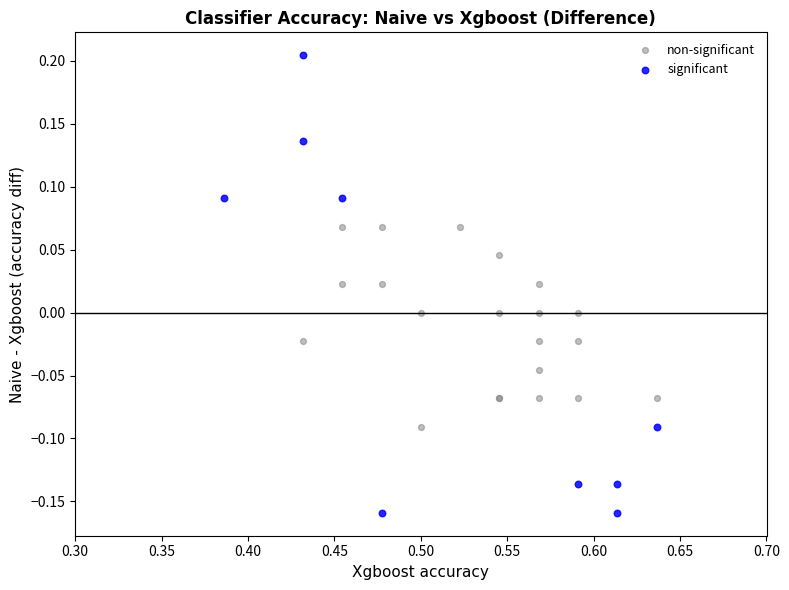

Which series reaches the minimum Y coordinate?

significant